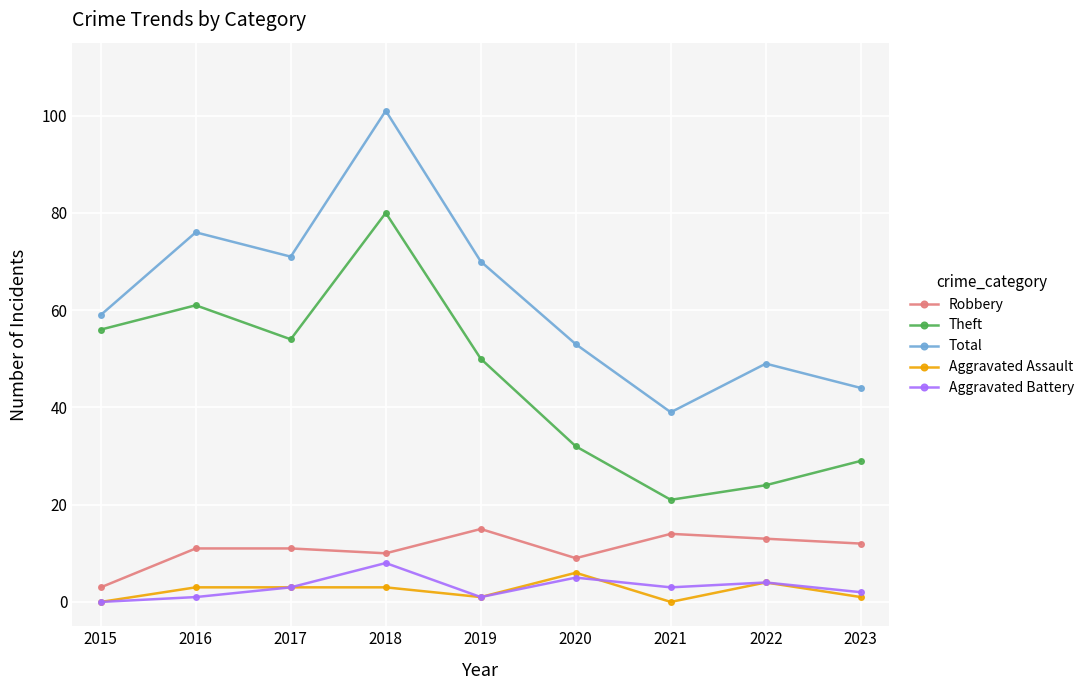

The value of Aggravated Battery at 2017 is 3. True or false?

True